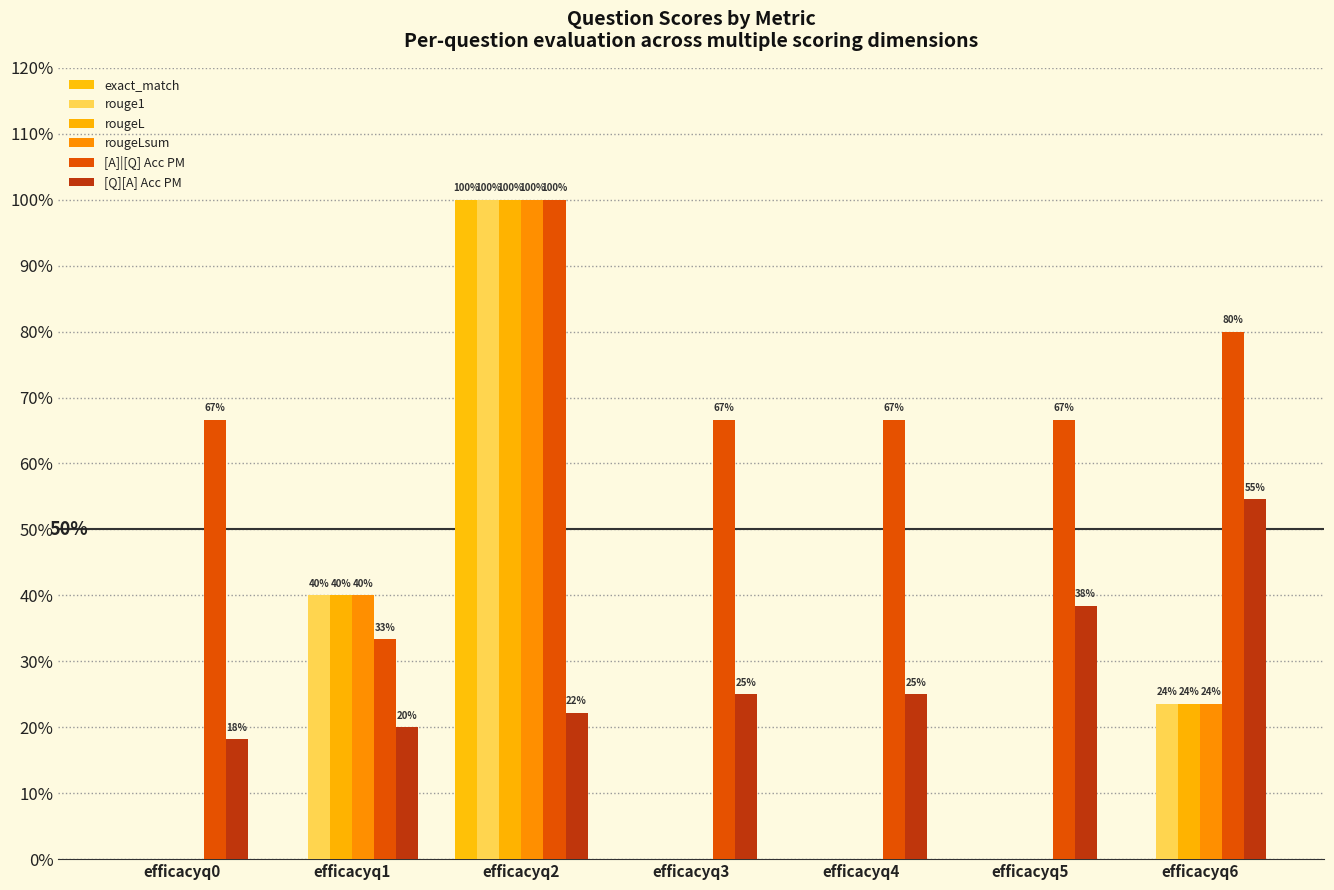

Are the bars grouped side by side (vs. stacked)?

Yes